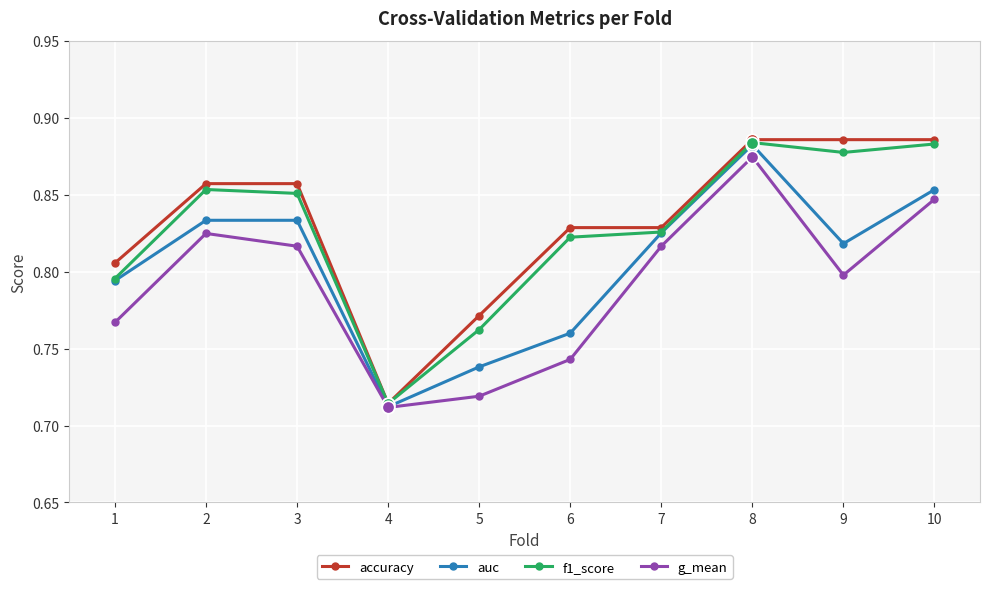

Which series has the largest range (max minus min)?

accuracy